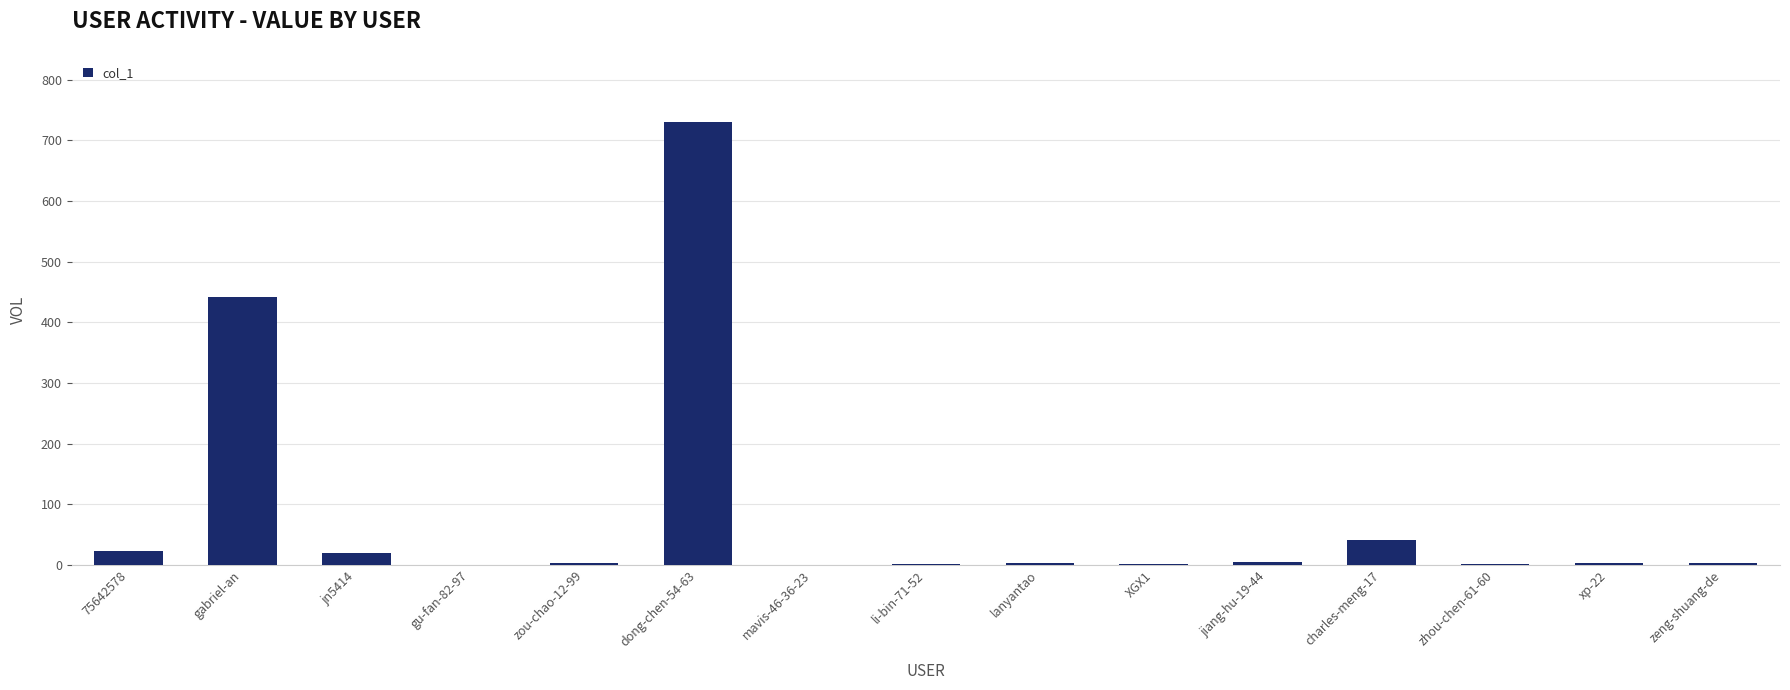

How many categories are shown in the chart?

15